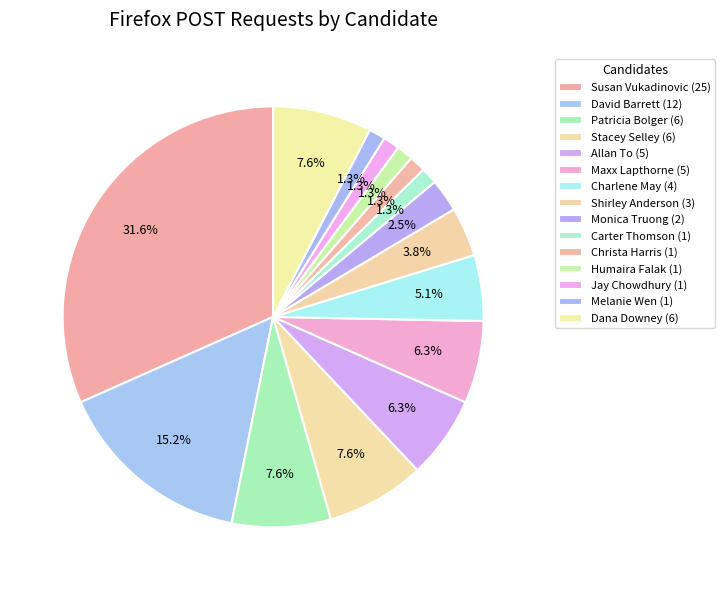

Rank the categories by value from lowest to highest.

Carter Thomson, Christa Harris, Humaira Falak, Jay Chowdhury, Melanie Wen, Monica Truong, Shirley Anderson, Charlene May, Allan To, Maxx Lapthorne, Patricia Bolger, Stacey Selley, Dana Downey, David Barrett, Susan Vukadinovic